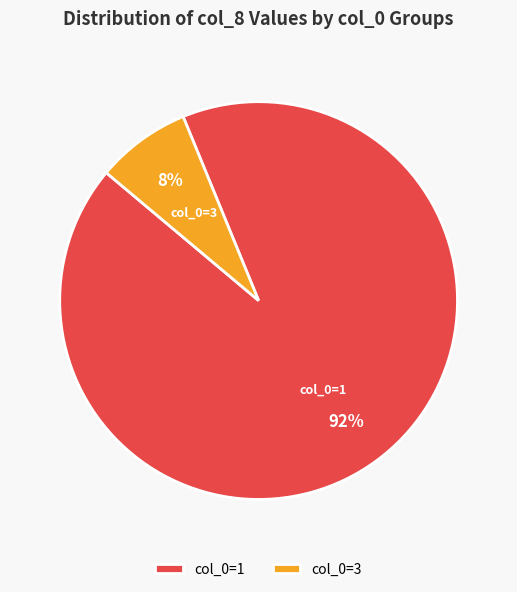

Which has a higher value, col_0=3 or col_0=1?

col_0=1